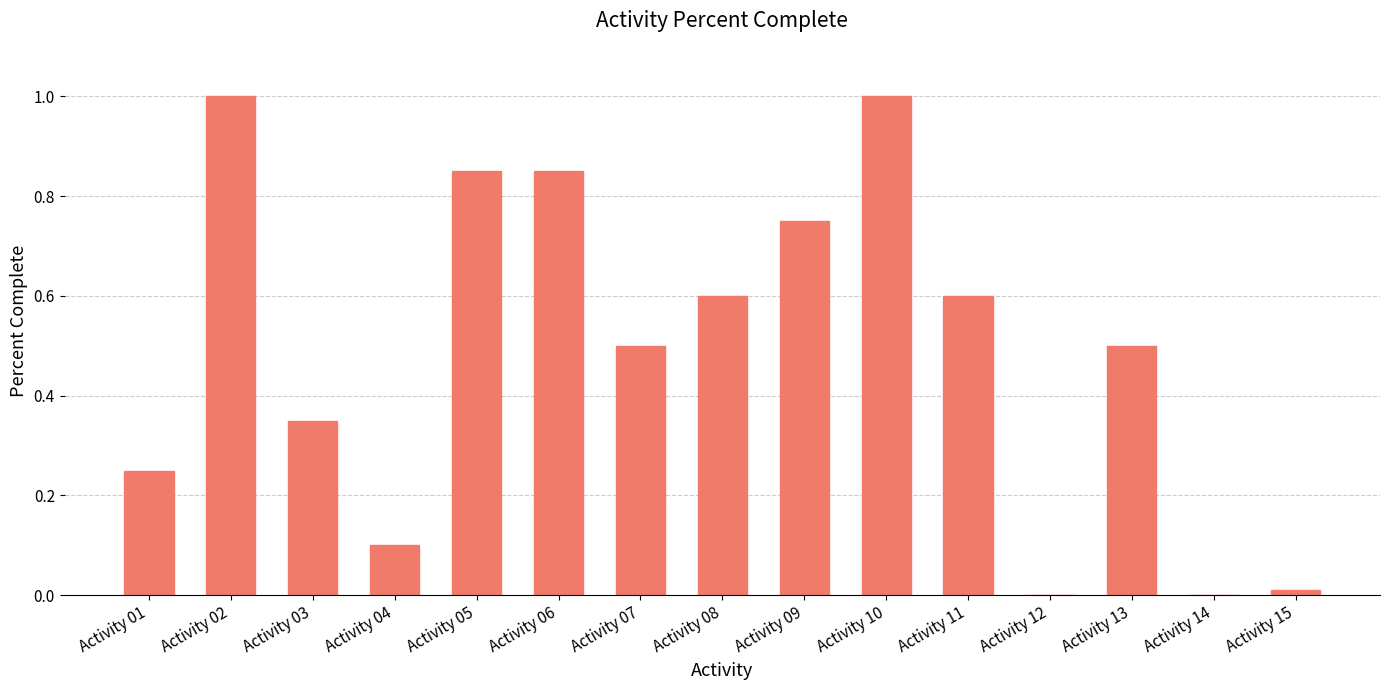

What is the difference between the values at Activity 10 and Activity 13?

0.5